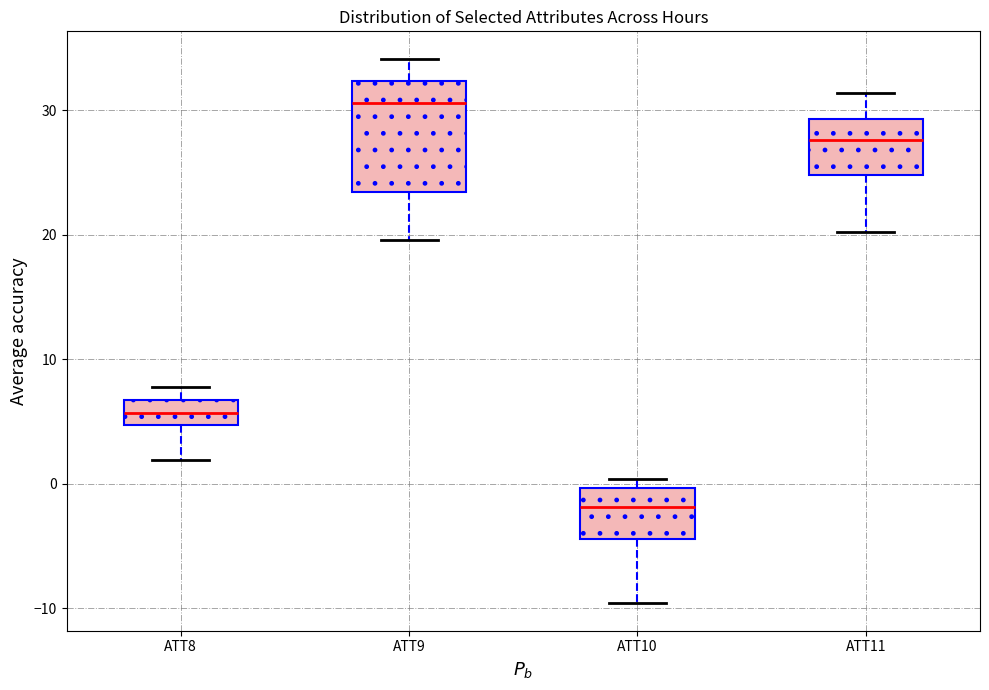

Reading left to right, transcribe this box plot: for each box, give where its median line is, the range the box spans, and where its two whiskers end, as read against the y-axis. The values are not printed on the chart, so give them approximately, as read against the axis.

ATT8: median 6, box 5 to 7, whiskers 2 to 8
ATT9: median 31, box 23 to 32, whiskers 20 to 34
ATT10: median -2, box -4 to 0, whiskers -10 to 0 (just above the box's upper edge)
ATT11: median 28, box 25 to 29, whiskers 20 to 31